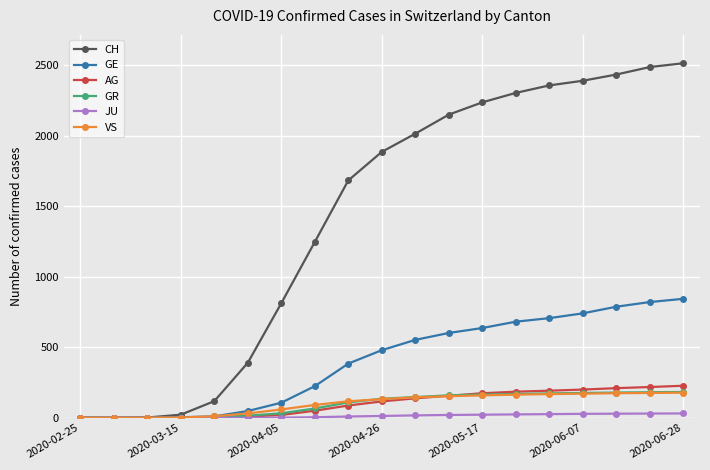

Which series has the largest range (max minus min)?

CH